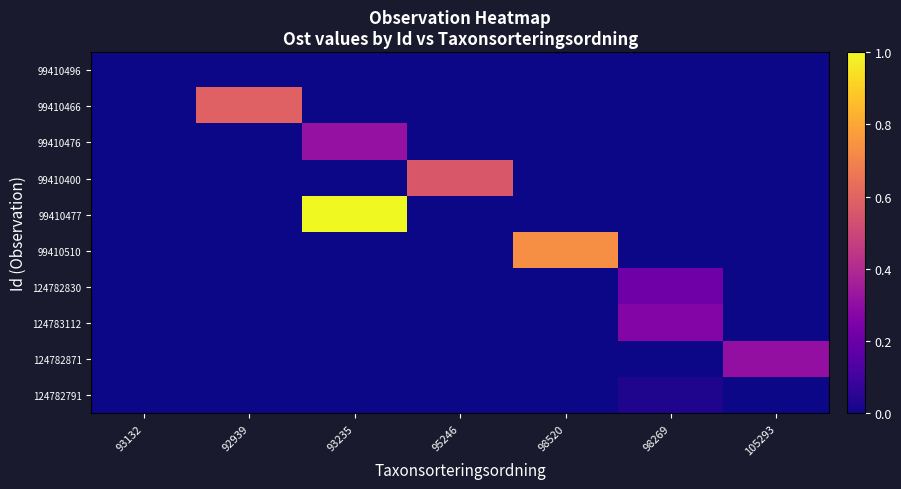

Reading left to right, what are all the values shown in this chart?

99410496: 93132=0.0	92939=0.0	93235=0.0	95246=0.0	98520=0.0	98269=0.0	105293=0.0
99410466: 93132=0.0	92939=0.6	93235=0.0	95246=0.0	98520=0.0	98269=0.0	105293=0.0
99410476: 93132=0.0	92939=0.0	93235=0.3	95246=0.0	98520=0.0	98269=0.0	105293=0.0
99410400: 93132=0.0	92939=0.0	93235=0.0	95246=0.6	98520=0.0	98269=0.0	105293=0.0
99410477: 93132=0.0	92939=0.0	93235=1.0	95246=0.0	98520=0.0	98269=0.0	105293=0.0
99410510: 93132=0.0	92939=0.0	93235=0.0	95246=0.0	98520=0.7	98269=0.0	105293=0.0
124782830: 93132=0.0	92939=0.0	93235=0.0	95246=0.0	98520=0.0	98269=0.2	105293=0.0
124783112: 93132=0.0	92939=0.0	93235=0.0	95246=0.0	98520=0.0	98269=0.3	105293=0.0
124782871: 93132=0.0	92939=0.0	93235=0.0	95246=0.0	98520=0.0	98269=0.0	105293=0.3
124782791: 93132=0.0	92939=0.0	93235=0.0	95246=0.0	98520=0.0	98269=0.0	105293=0.0